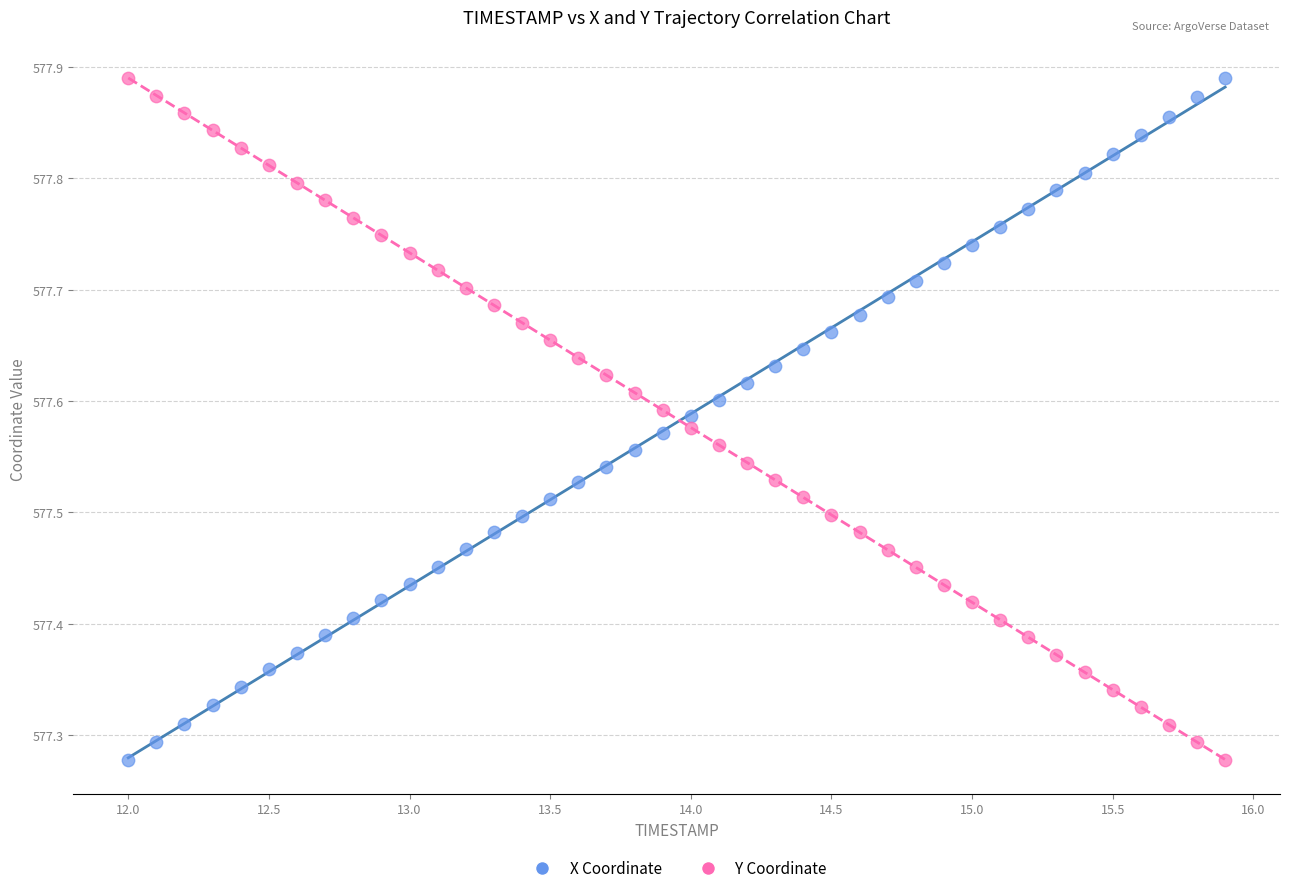

Across all data points, what is the range of Y values (max minus min)?

0.6